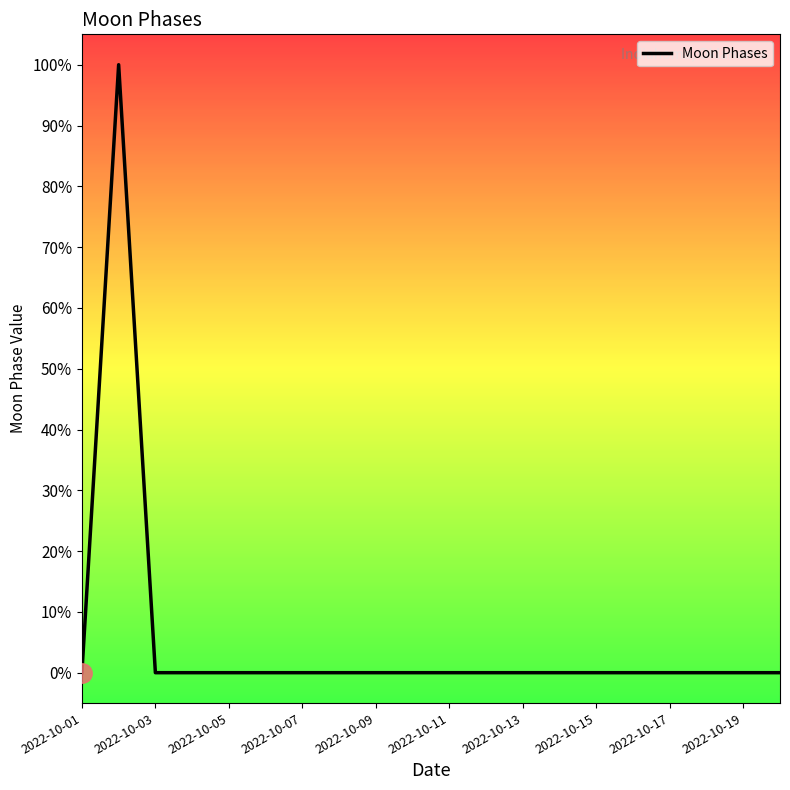

What is the greatest value displayed?

1